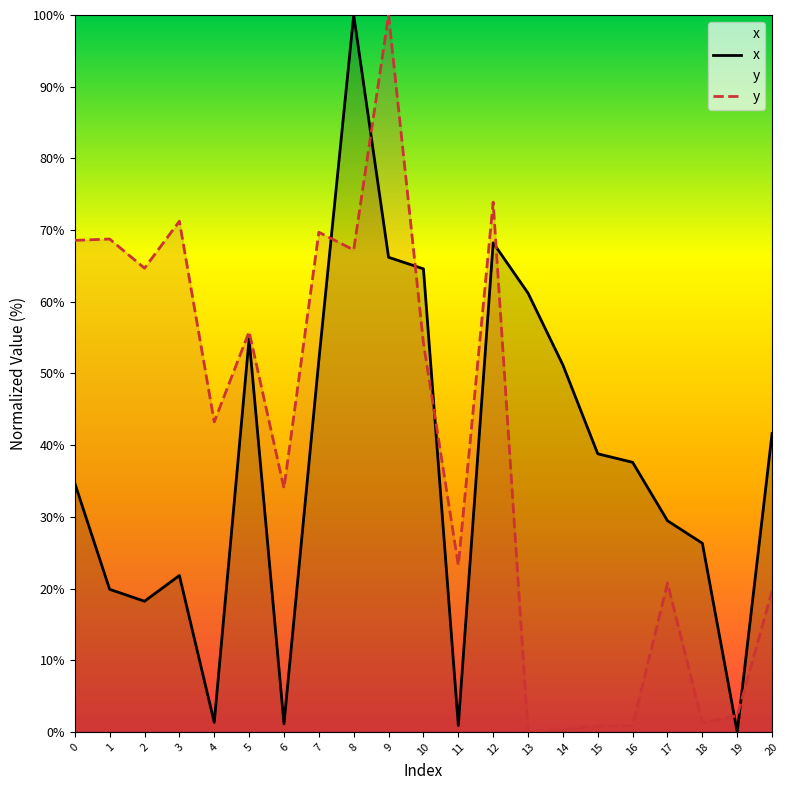

Reading left to right, extract all data points from this chart.

x: 34.7	19.9	18.2	21.8	1.3	54.8	1.1	51.8	100.0	66.2	64.6	0.9	68.2	61.2	51.2	38.8	37.6	29.5	26.3	0.0	41.6
y: 68.6	68.8	64.7	71.2	43.2	55.8	34.0	69.7	67.2	100.0	54.2	23.3	73.9	0.0	0.4	0.8	0.9	20.8	1.3	2.3	19.7